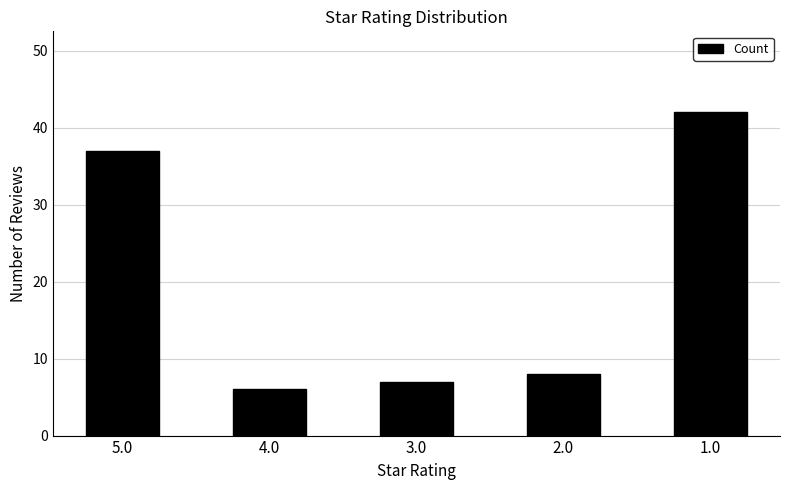

What is the difference between the second highest and minimum values?

31